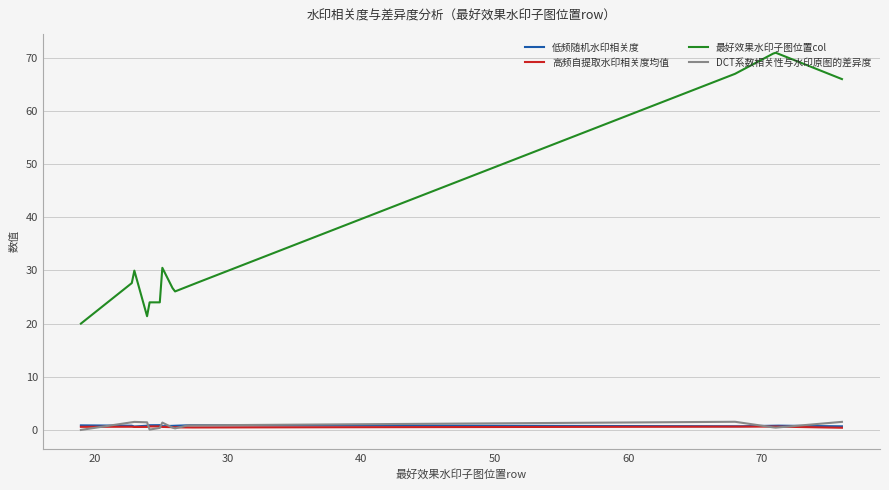

True or false: 最好效果水印子图位置col and 高频自提取水印相关度均值 cross at least once.

False